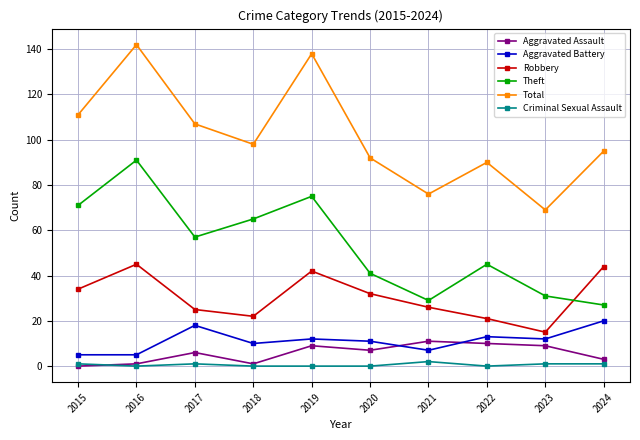

The value of Criminal Sexual Assault at 2023 is 1. True or false?

True